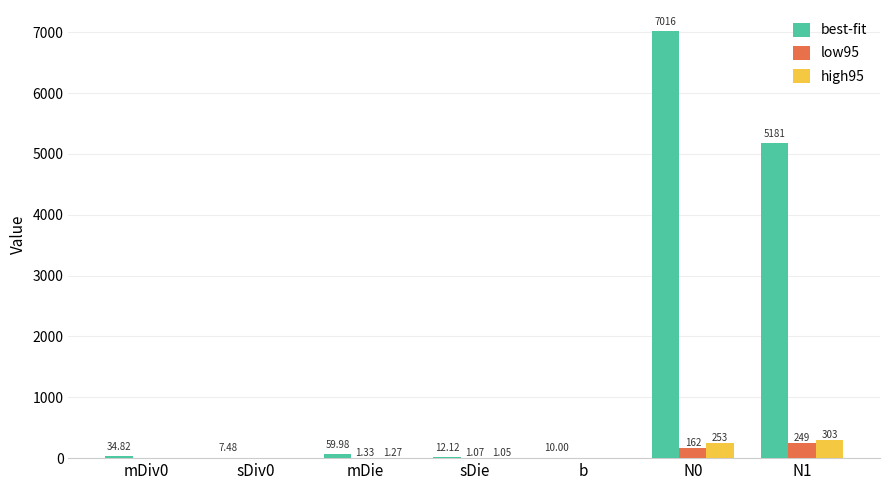

Which series changed the most between sDiv0 and b?

best-fit